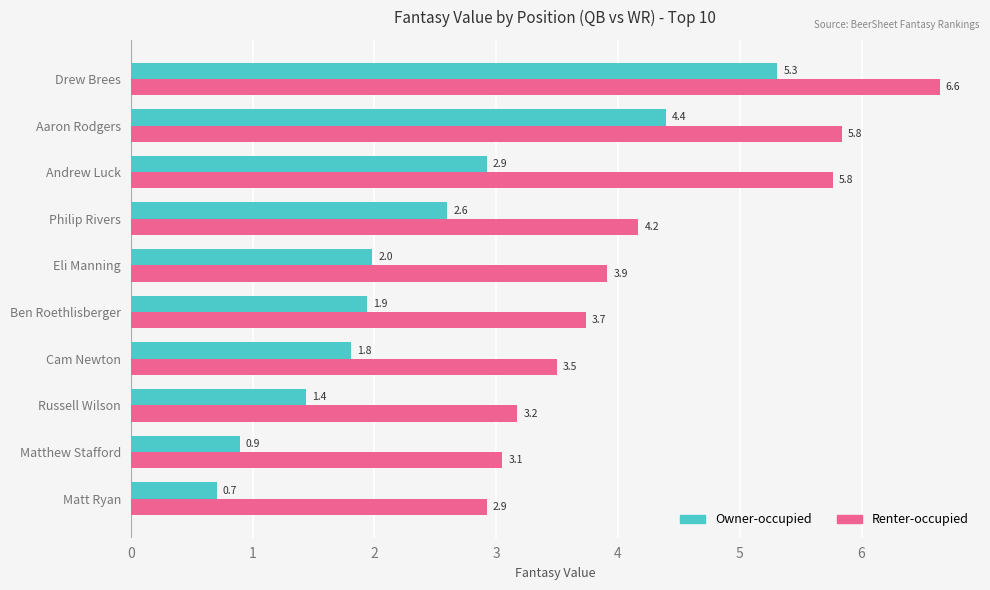

At which category does the chart reach its minimum across all series?

Matt Ryan